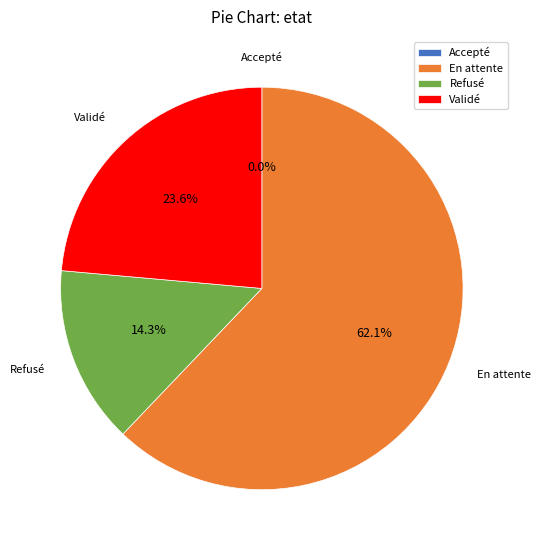

What is the ratio of the value at Validé to the value at Refusé?

1.7